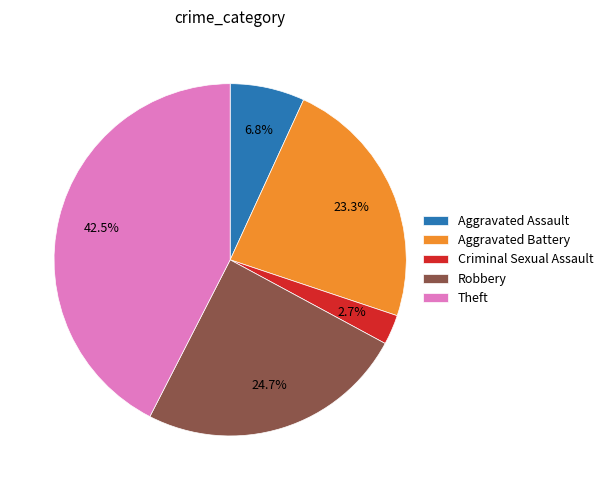

What is the total percentage of Aggravated Assault and Aggravated Battery?

30.1%